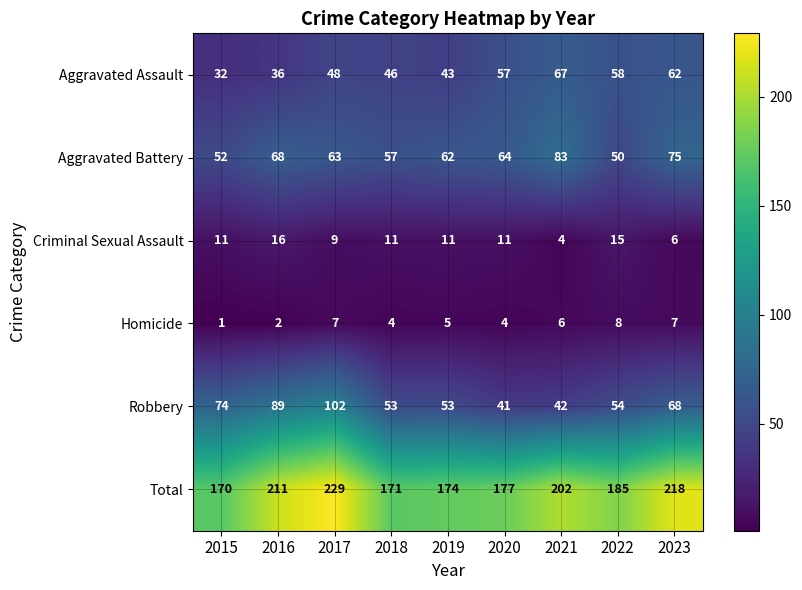

Which series changed the most between 2019 and 2020?

Aggravated Assault